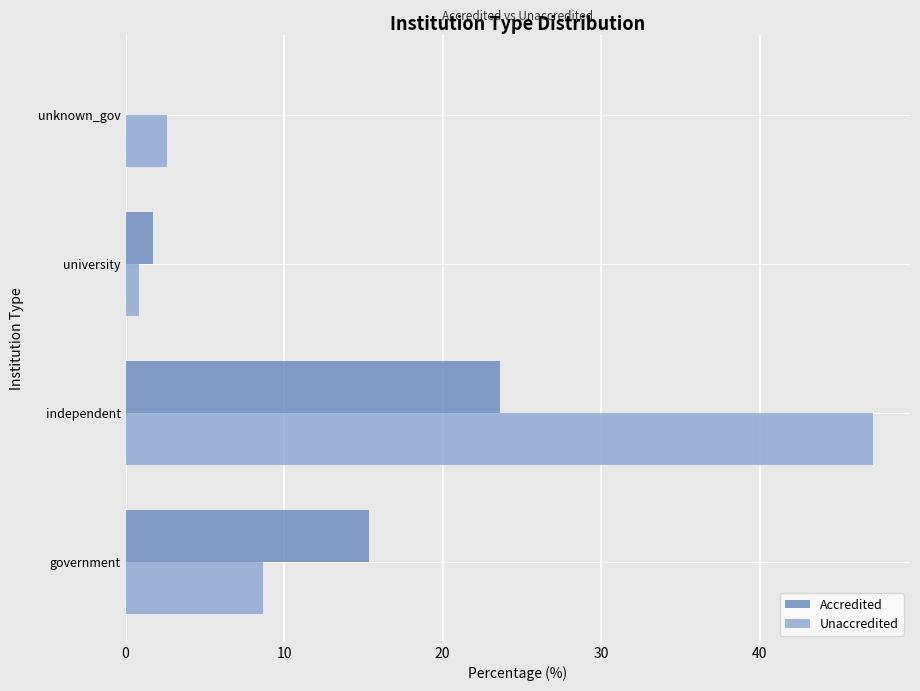

Count the number of data series in this chart.

2